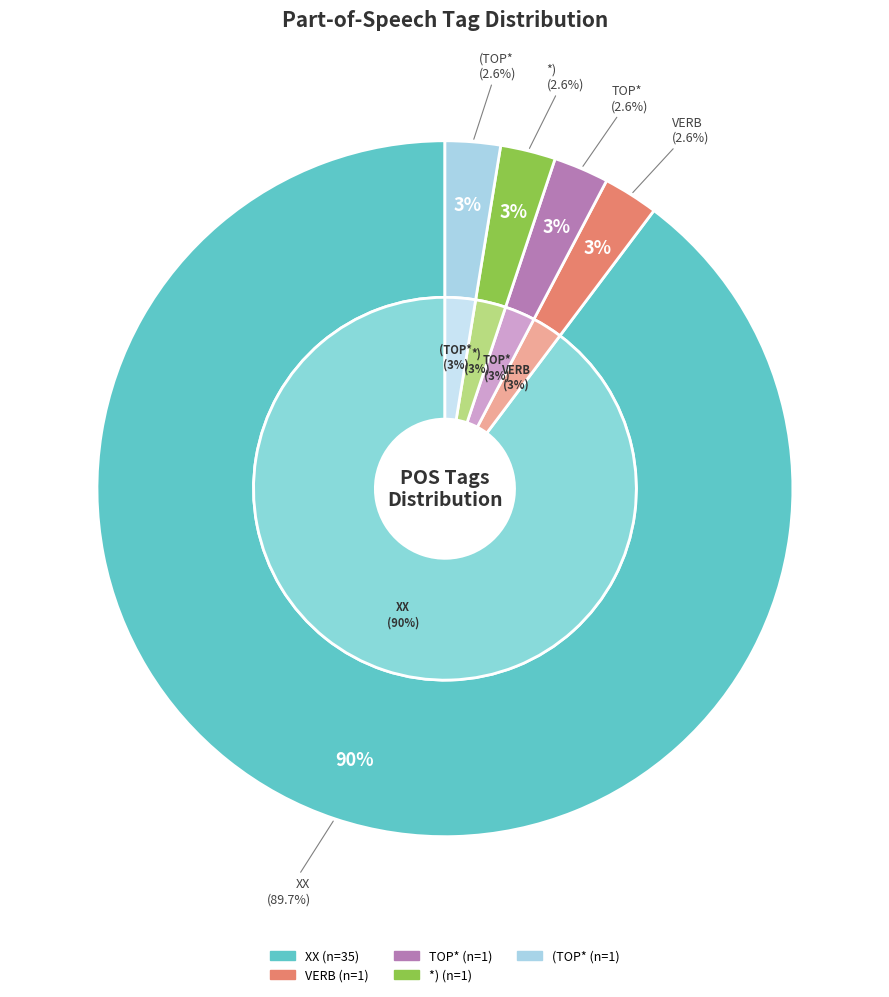

Is VERB the majority of the pie?

No